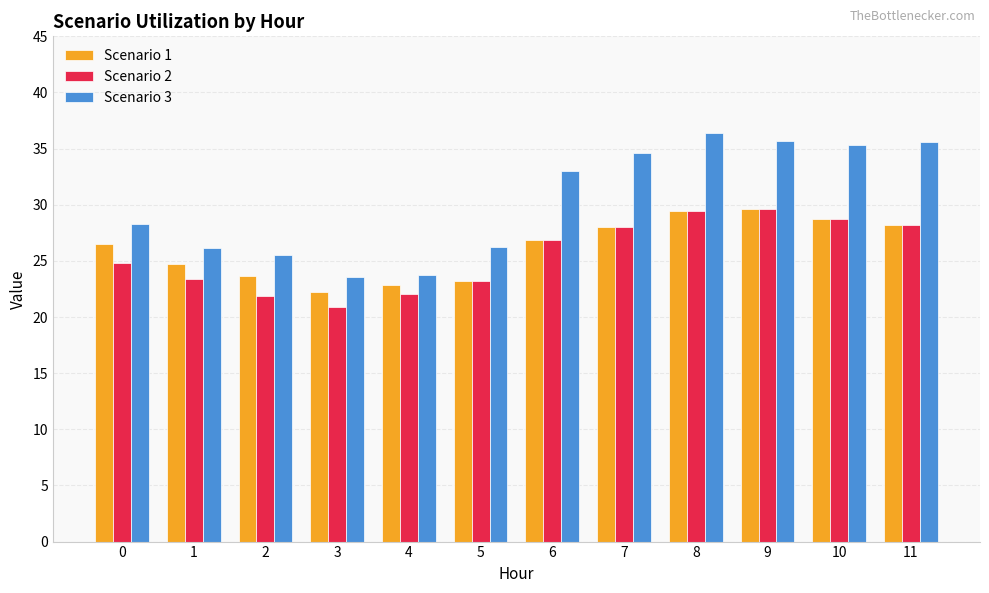

What is the value of the Scenario 3 bar at the 1st from the left?

28.3